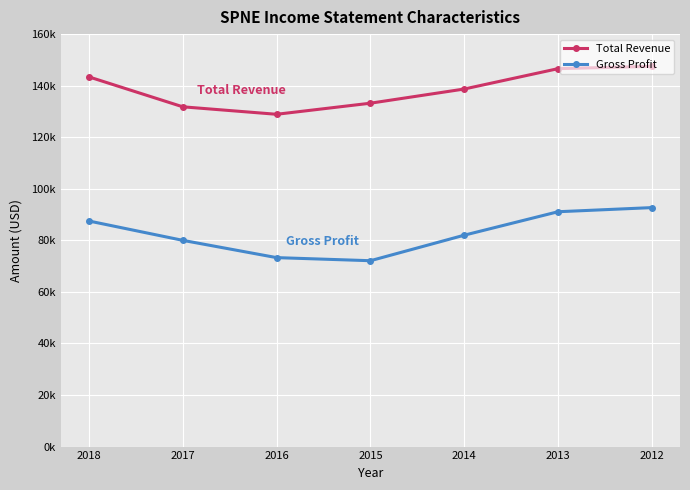

Read the Gross Profit value at 2018.

87500